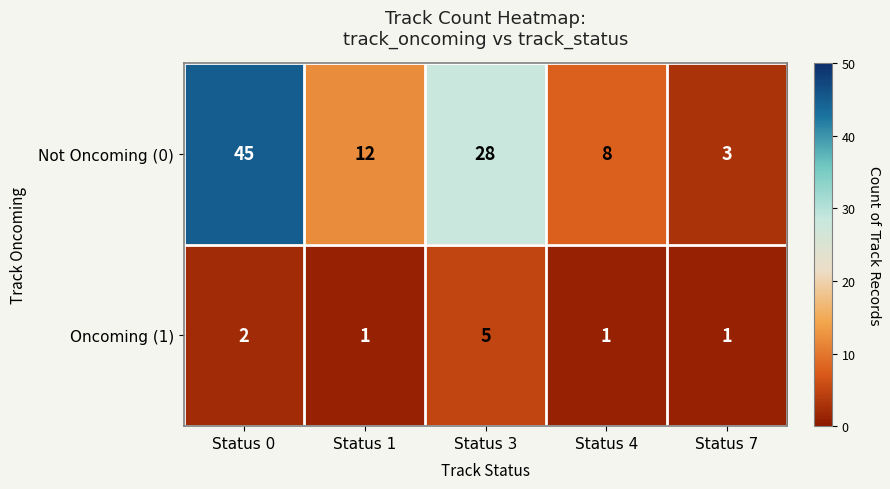

At which label does Not Oncoming (0) first exceed 12?

Status 0